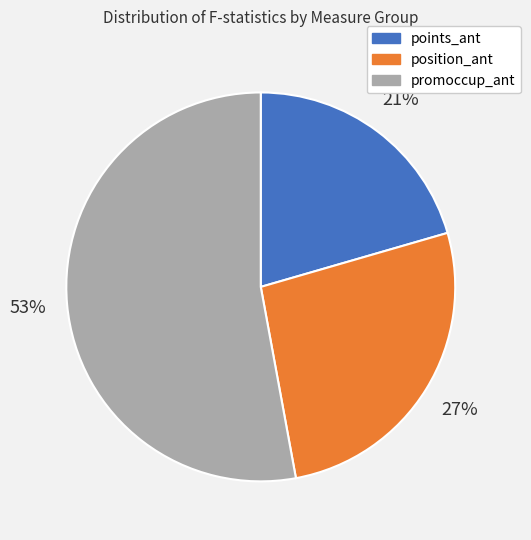

Which has a higher value, position_ant or points_ant?

position_ant